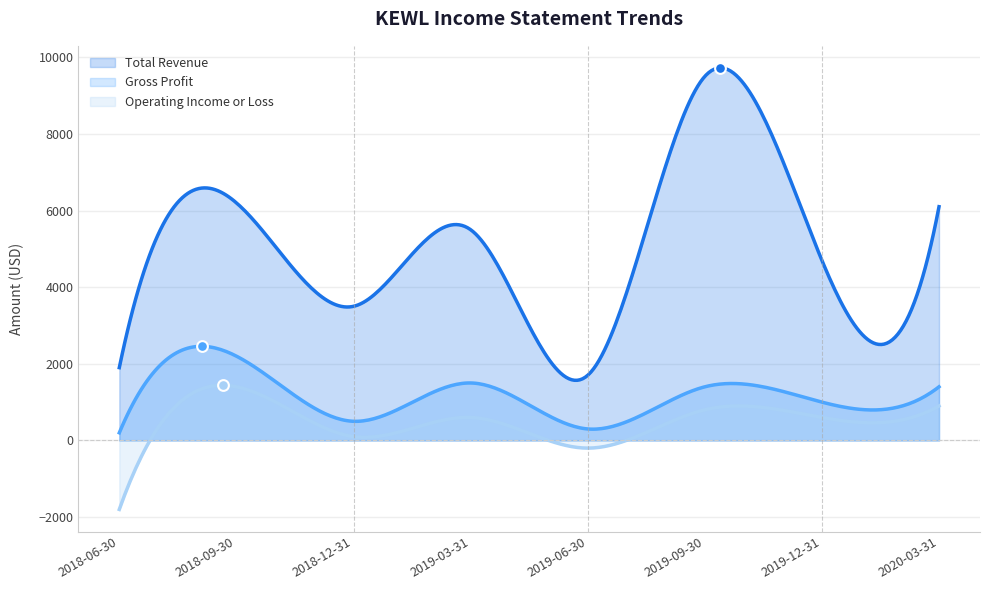

At which category is the sum across all series the highest?

2019-09-30